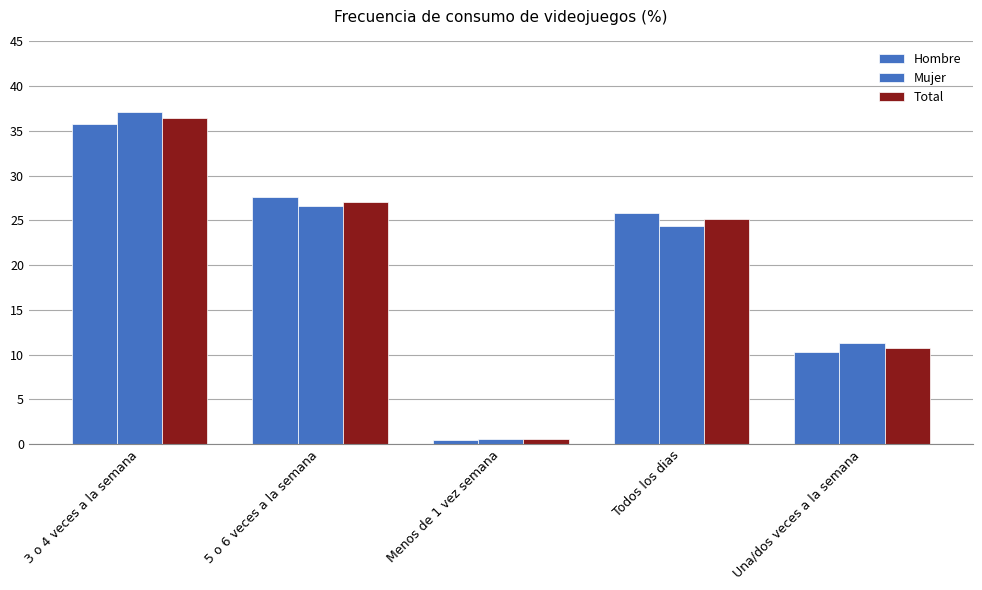

Reading left to right, extract all data points from this chart.

Hombre: 35.8	27.6	0.5	25.9	10.3
Mujer: 37.2	26.6	0.5	24.4	11.3
Total: 36.5	27.1	0.5	25.1	10.8